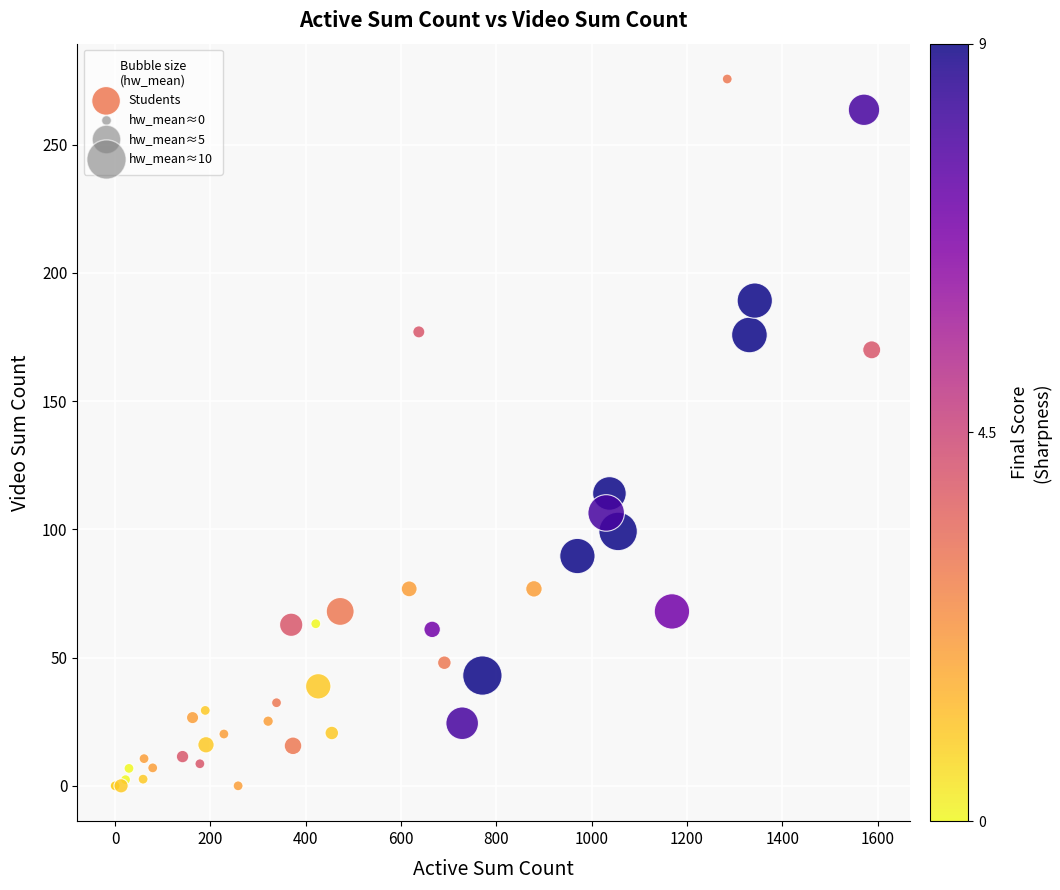

What Y value in the scatter plot is closest to 137?

114.0